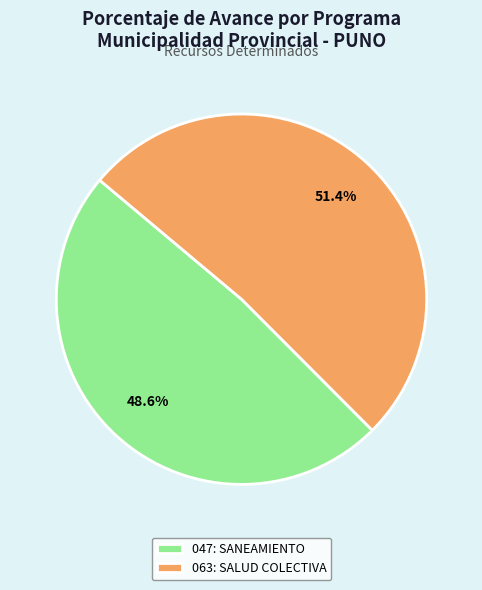

Approximately how many times larger is the value at 047: SANEAMIENTO compared to 063: SALUD COLECTIVA?

0.9